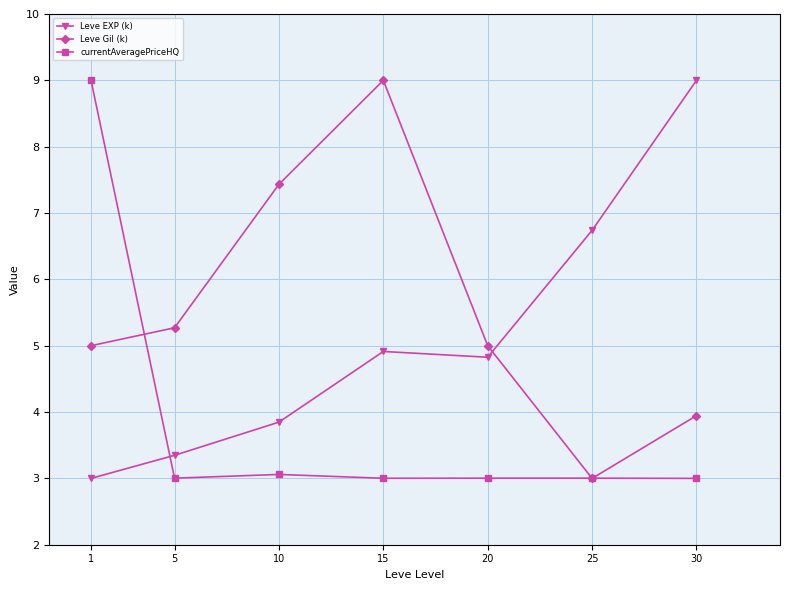

What is the total value across all series at 10?

14.3